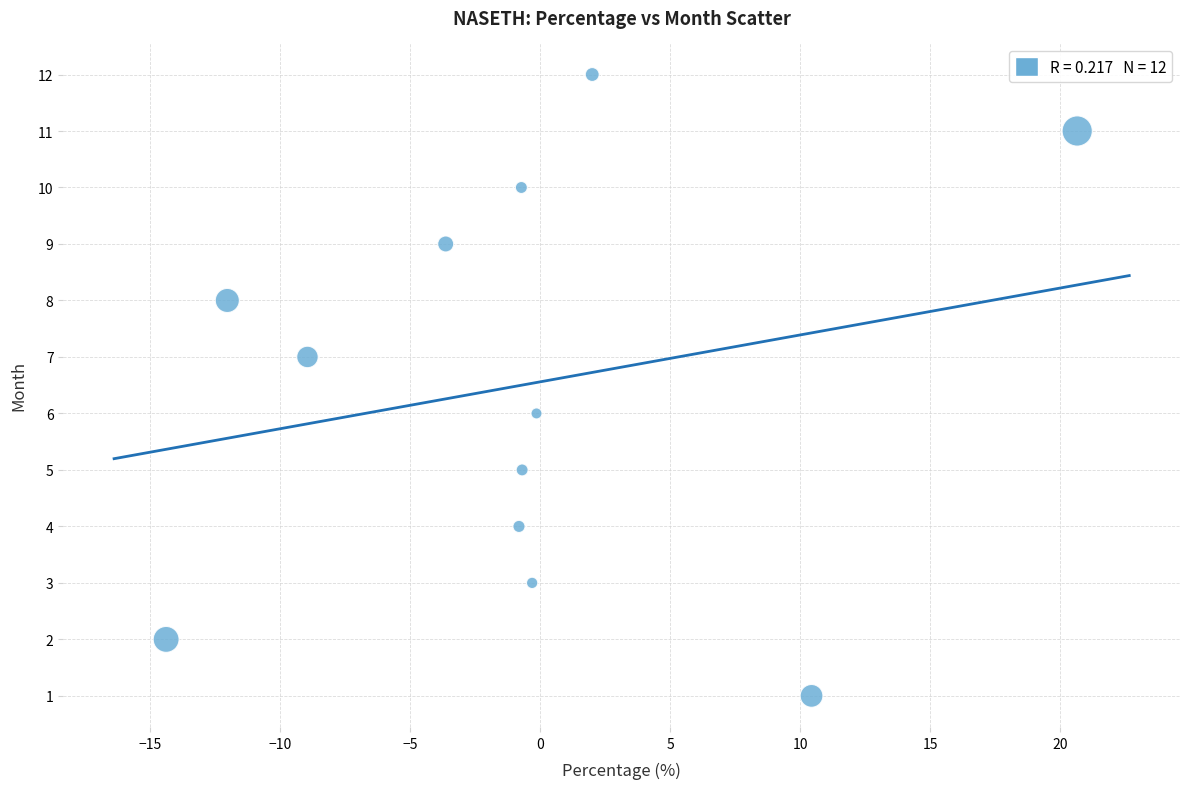

What is the range of Y values (max minus min)?

11